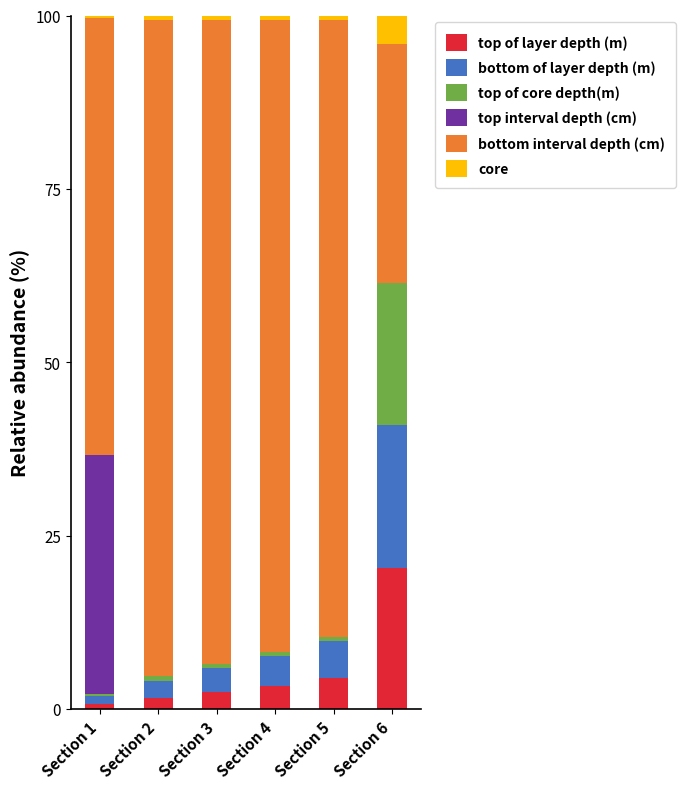

Does the chart contain stacked bars?

Yes